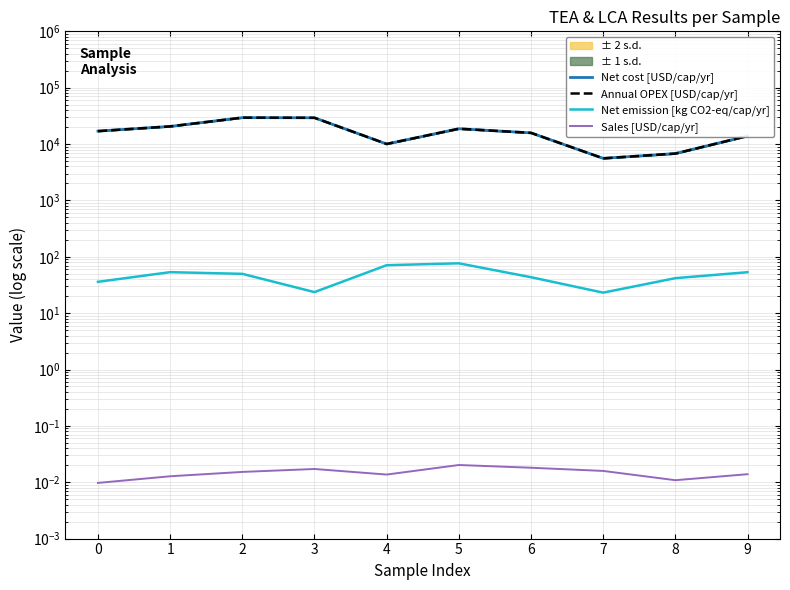

At which category does the chart reach its peak across all series?

2